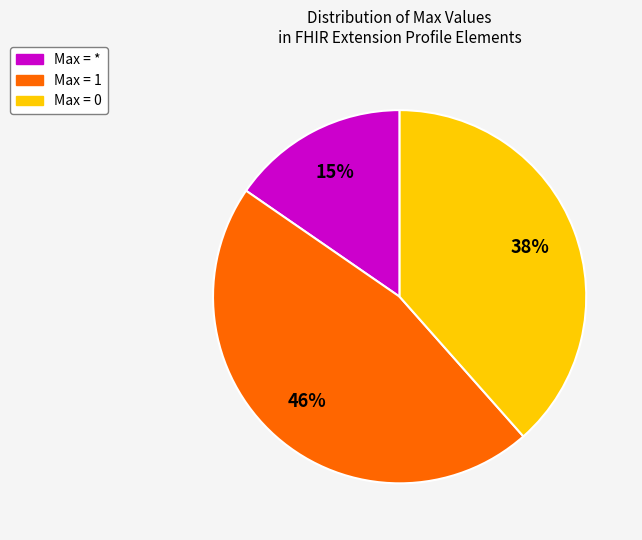

To the nearest percent, what is the difference between the largest and smallest slice percentages?

31%